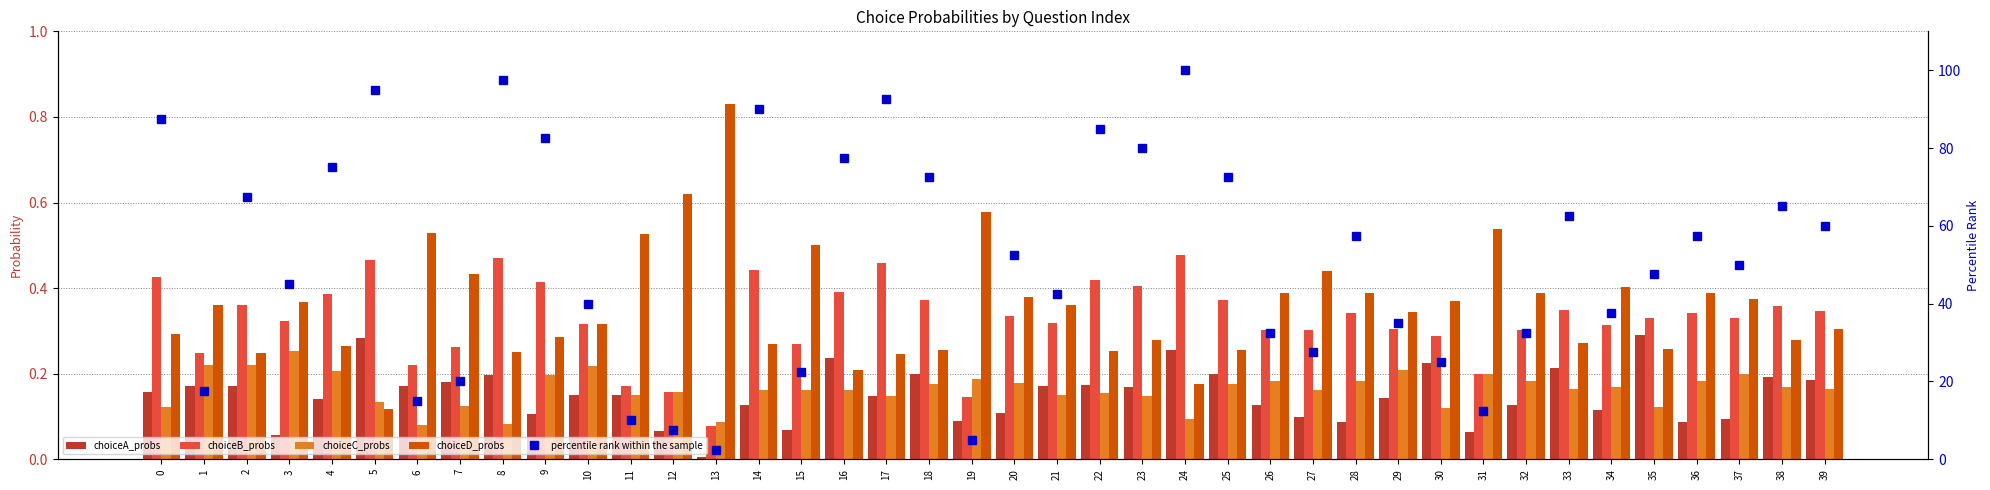

At which category is the sum across all series the highest?

24